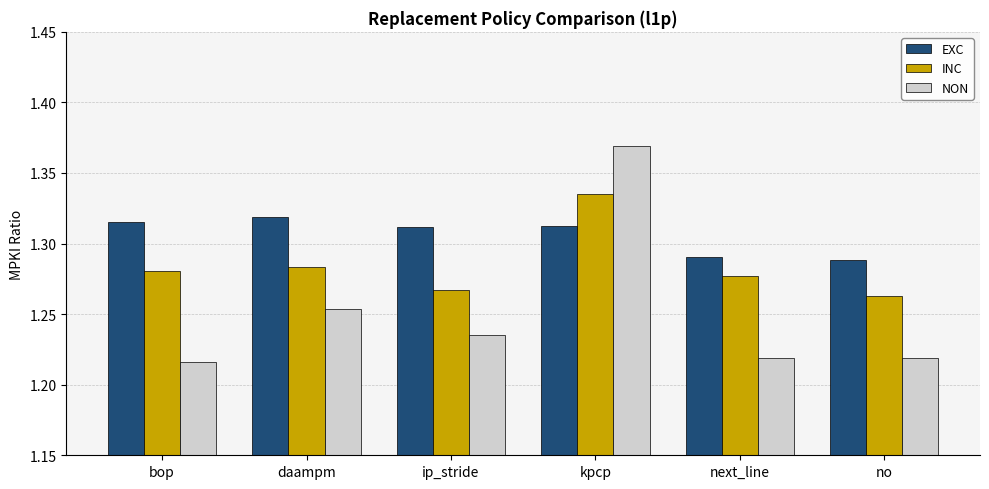

The INC series shows 2.2 at next_line. True or false?

False